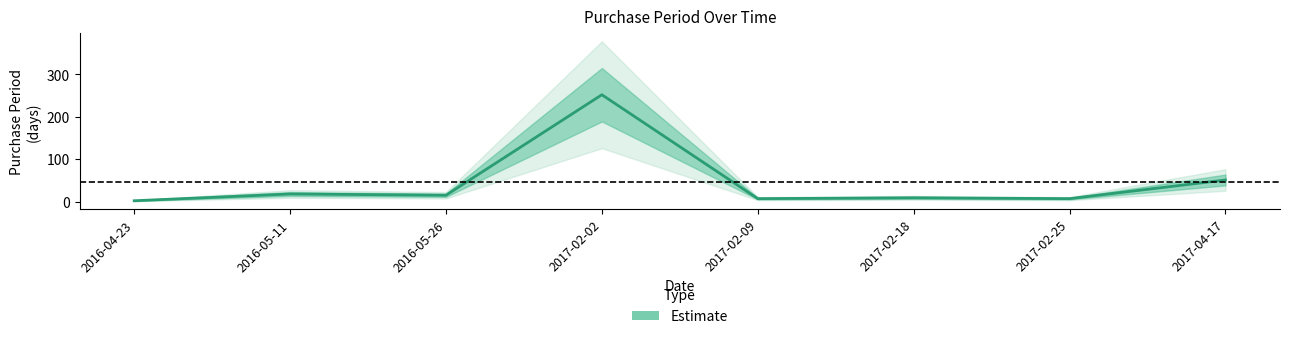

What is the average value?

45